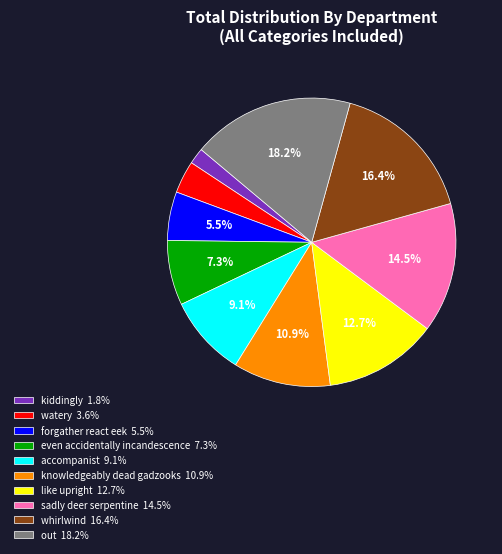

To the nearest percent, what portion does whirlwind represent?

16%